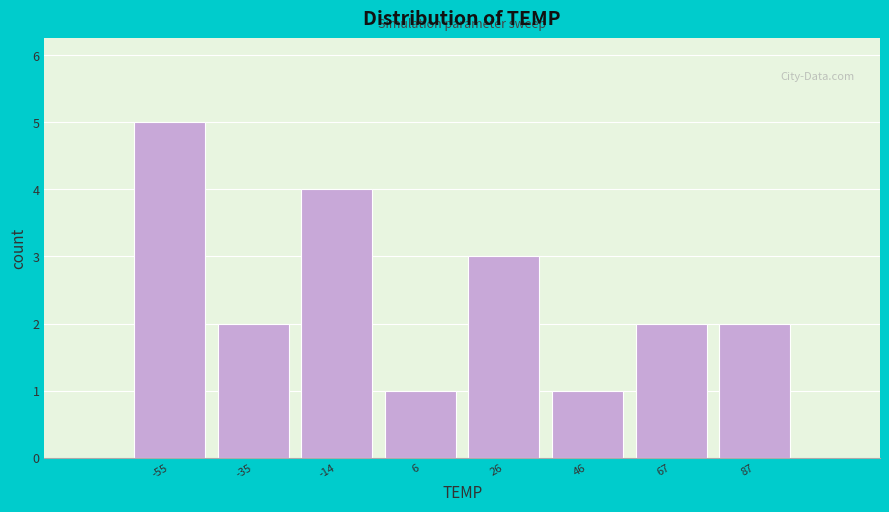

Reading left to right, transcribe all the data shown in this chart.

-55=5	-35=2	-14=4	6=1	26=3	46=1	67=2	87=2